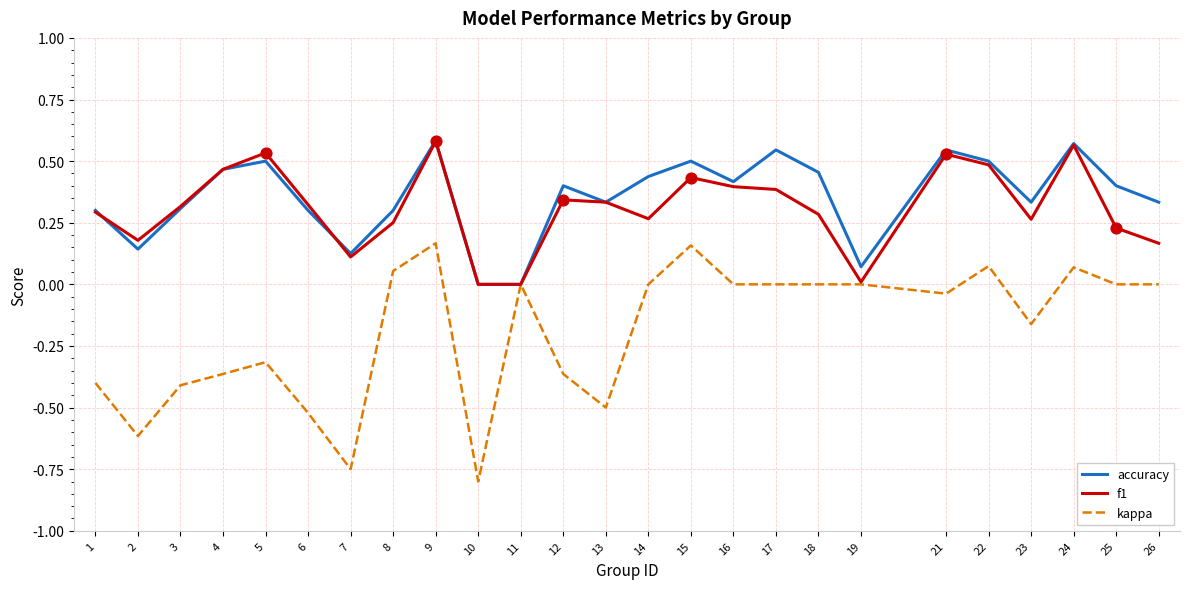

Is the value of kappa at 16 greater than the value of f1 at 1?

No